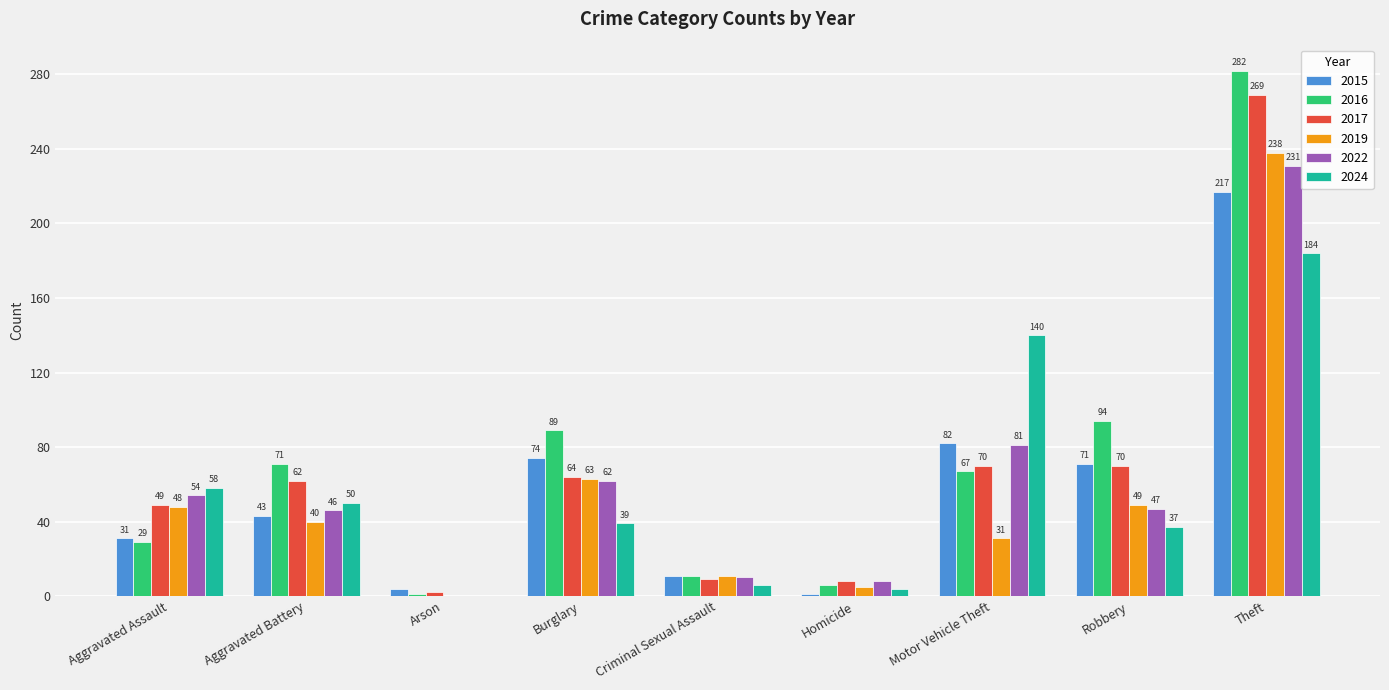

What is the difference between the 2017 values at Burglary and Criminal Sexual Assault?

55